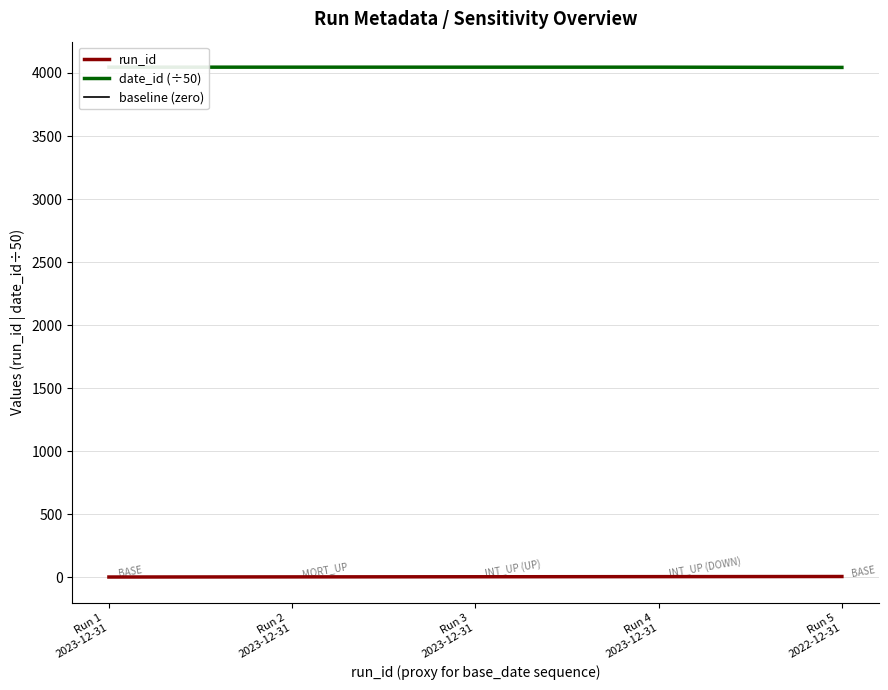

Between Run 5
2022-12-31 and Run 4
2023-12-31, which is larger?

Run 5
2022-12-31